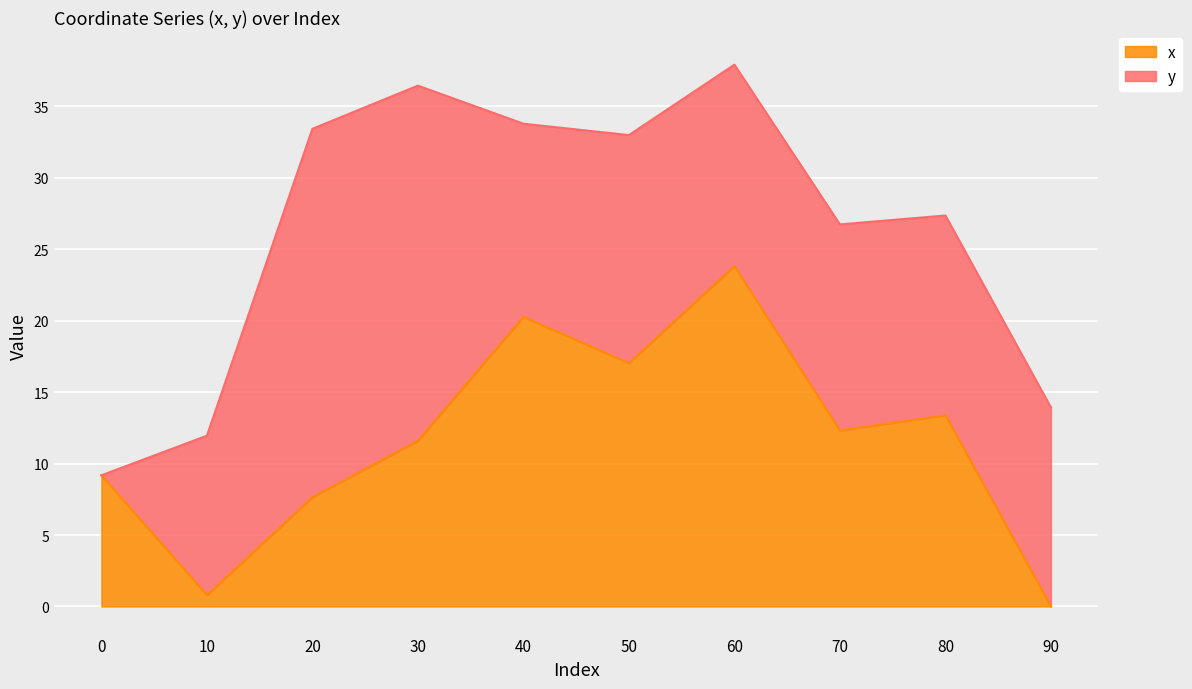

Reading left to right, extract all data points from this chart.

9.2	0.8	7.6	11.6	20.3	17.0	23.8	12.3	13.4	0.0